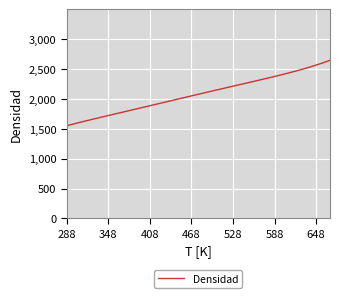

What is the minimum value shown in the chart?

1550.8